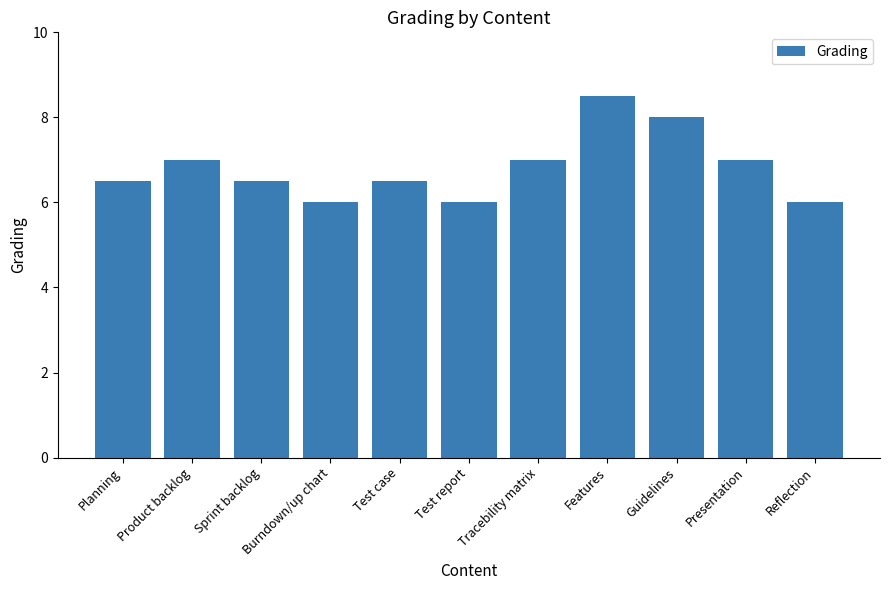

Count the number of data series in this chart.

1